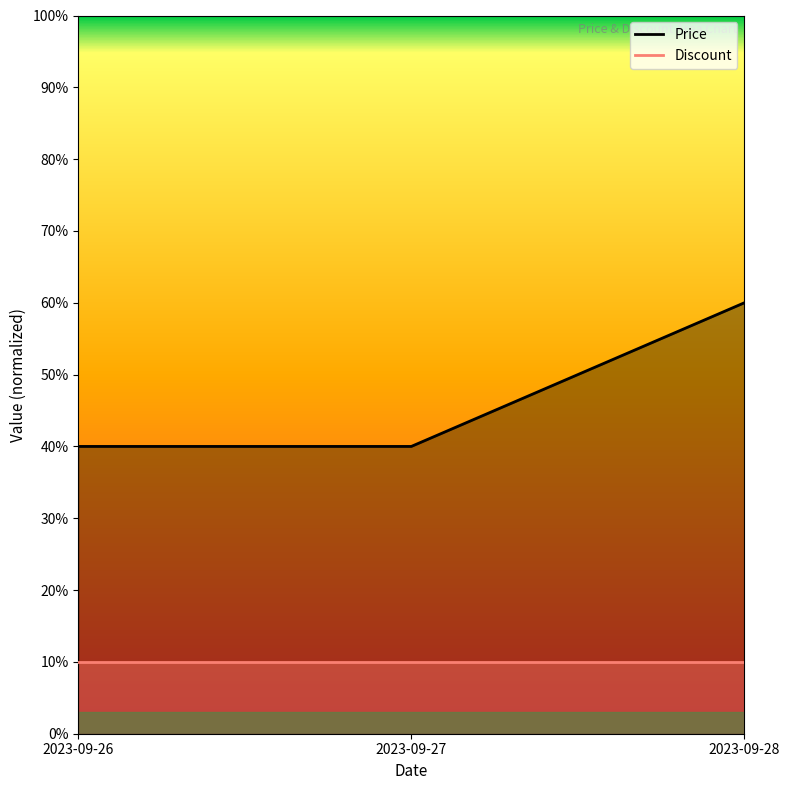

What is the value of the 1st point from the left?

0.4